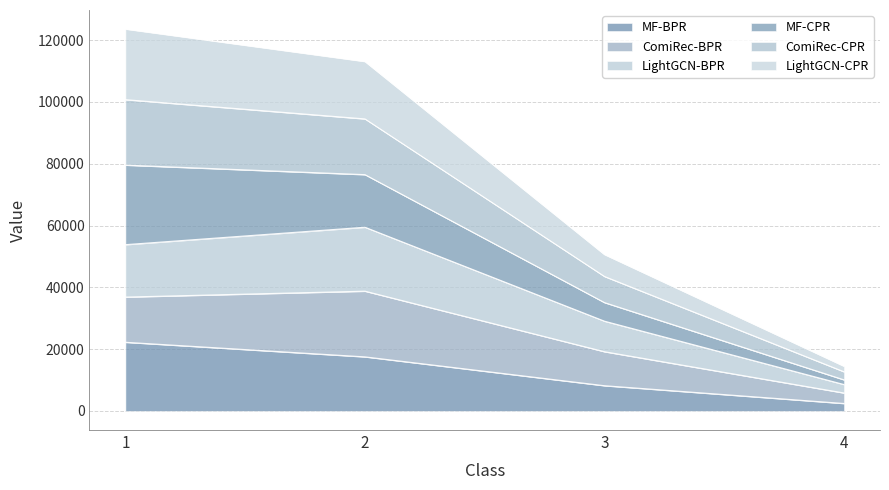

At which label does LightGCN-CPR first exceed 94496?

1